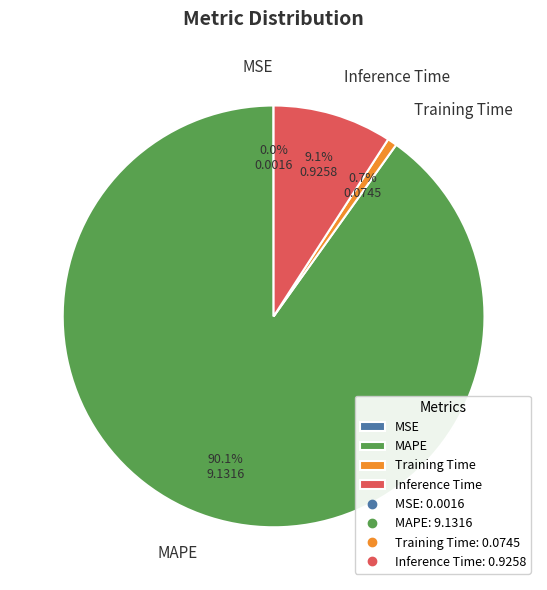

Which slice is the largest?

MAPE